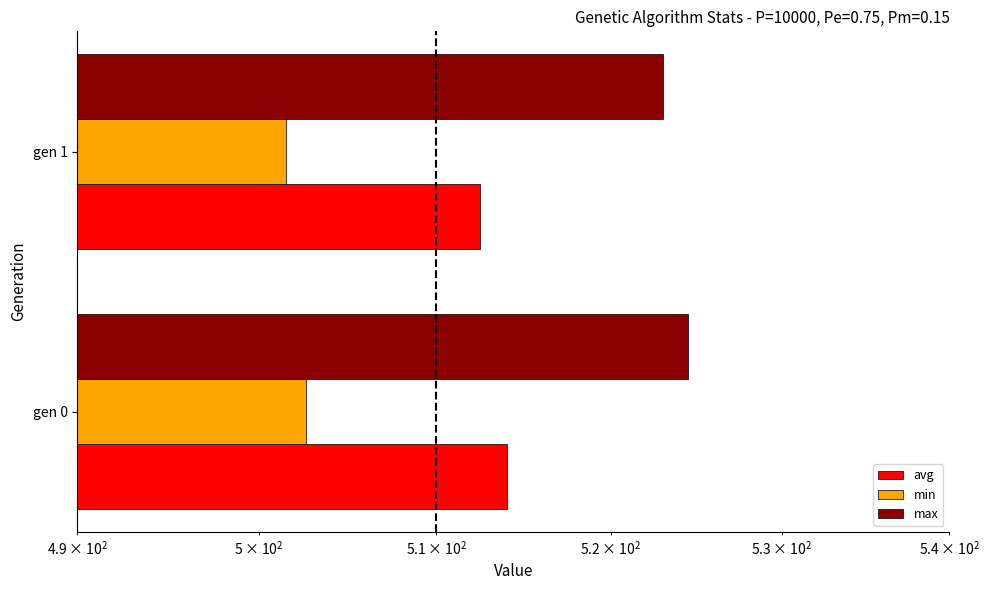

Which series has the widest spread of values?

avg